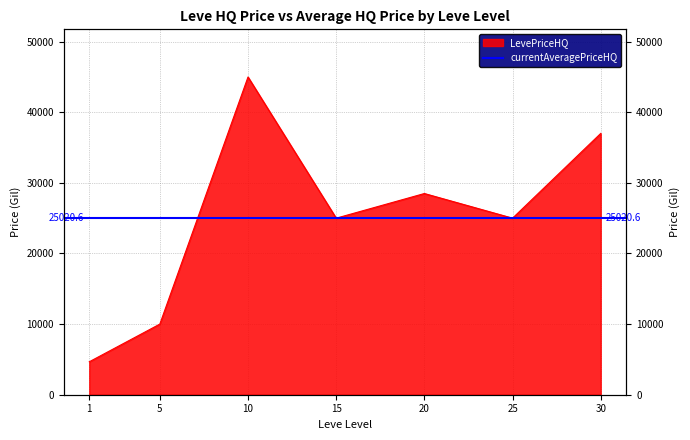

List the labels in order of value, smallest first.

1, 5, 15, 25, 20, 30, 10